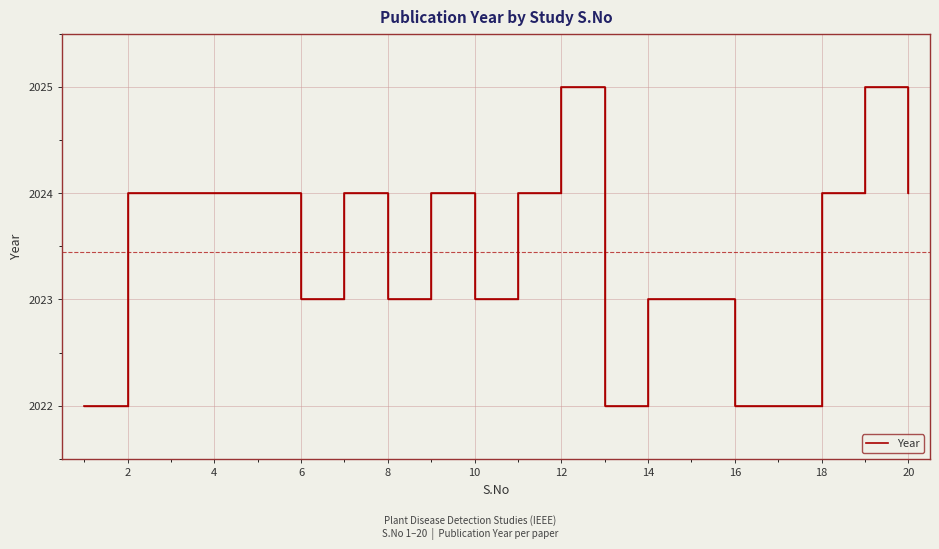

Does the chart have visible grid lines?

Yes